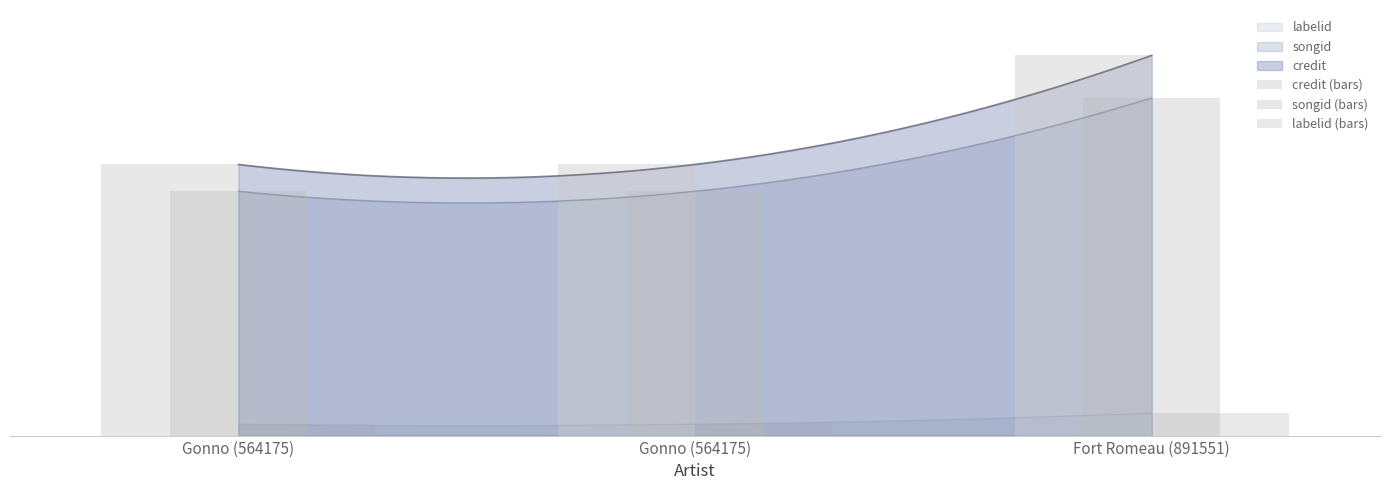

Reading left to right, extract all data points from this chart.

credit (bars): 47.8	47.8	67.0
songid (bars): 43.1	43.1	59.5
labelid (bars): 2.0	2.0	3.9